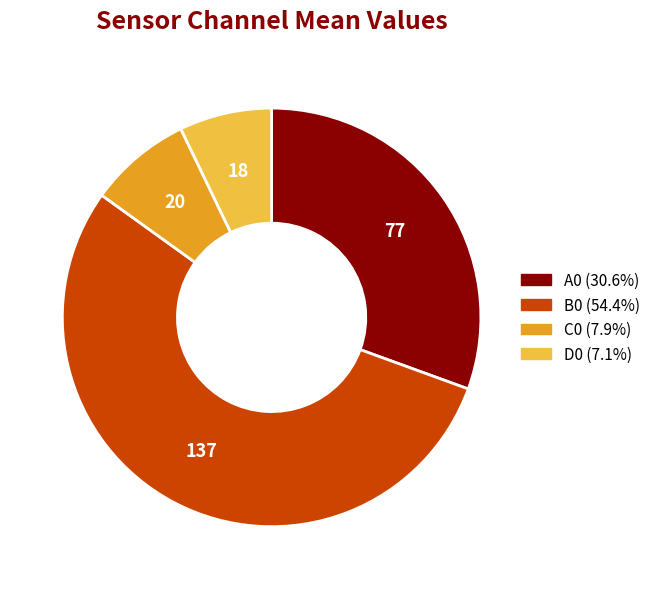

Count the number of slices in the pie.

4